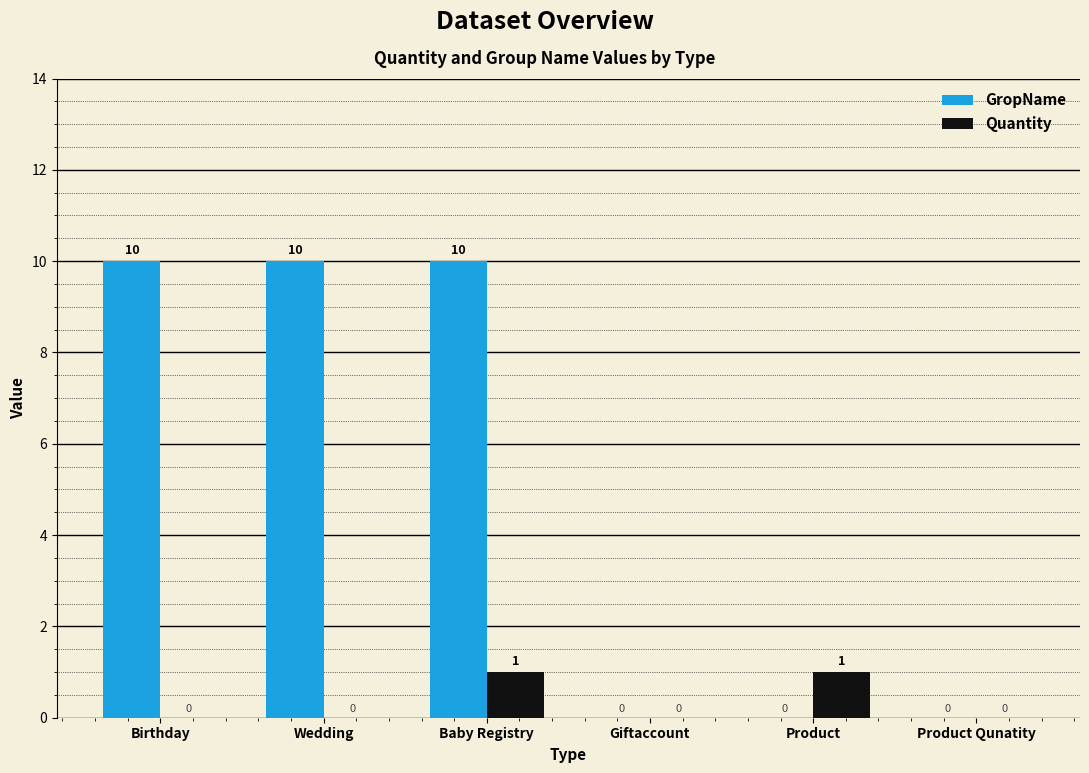

Are the bars horizontal?

No